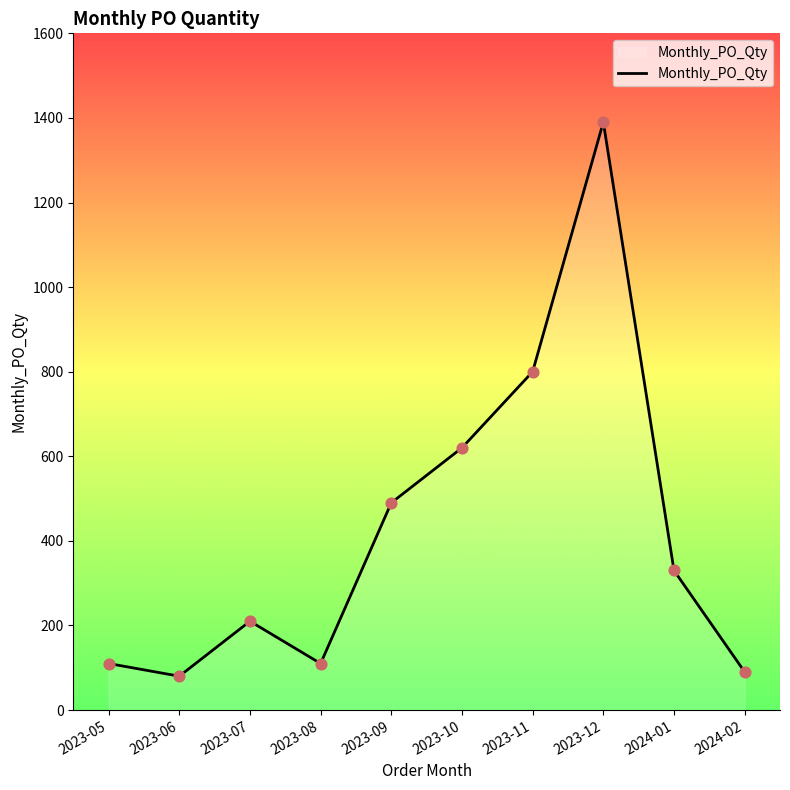

Which has a higher value, 2024-02 or 2023-06?

2024-02